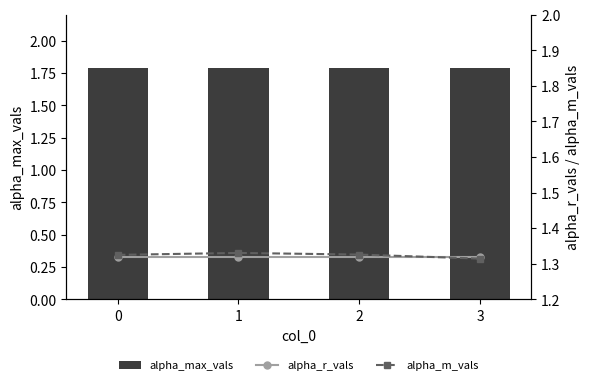

Is the value of alpha_m_vals at 0 greater than the value of alpha_r_vals at 1?

Yes